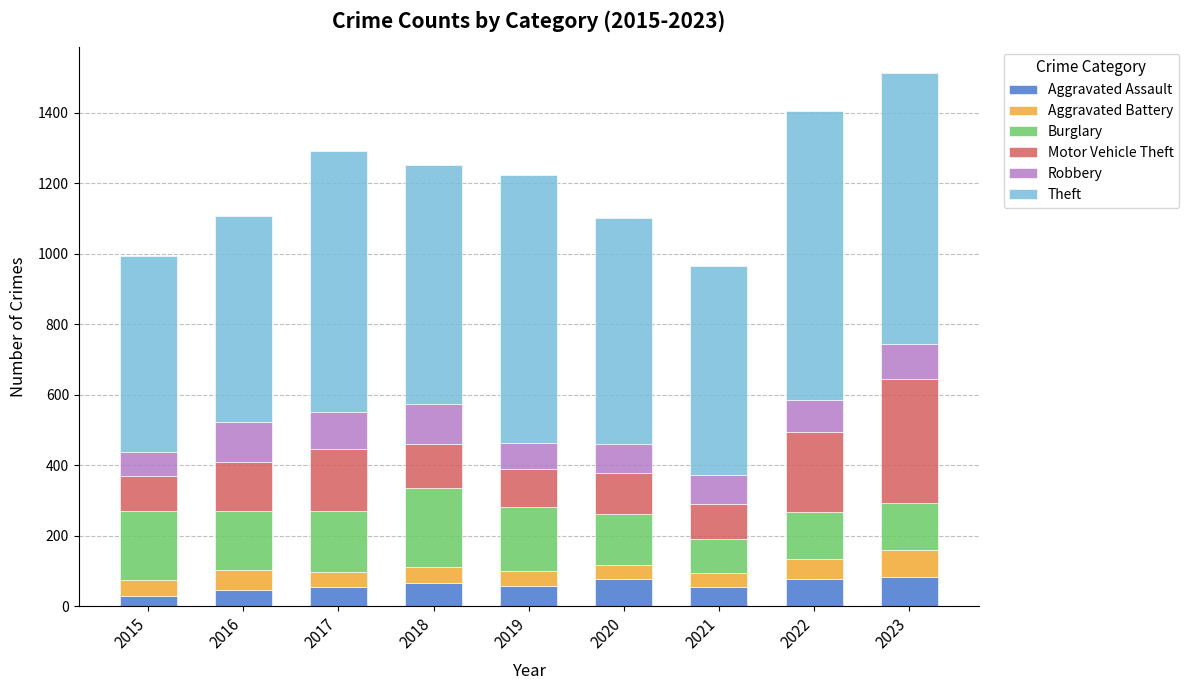

What is the sum of the Aggravated Assault values at 2017 and 2018?

119